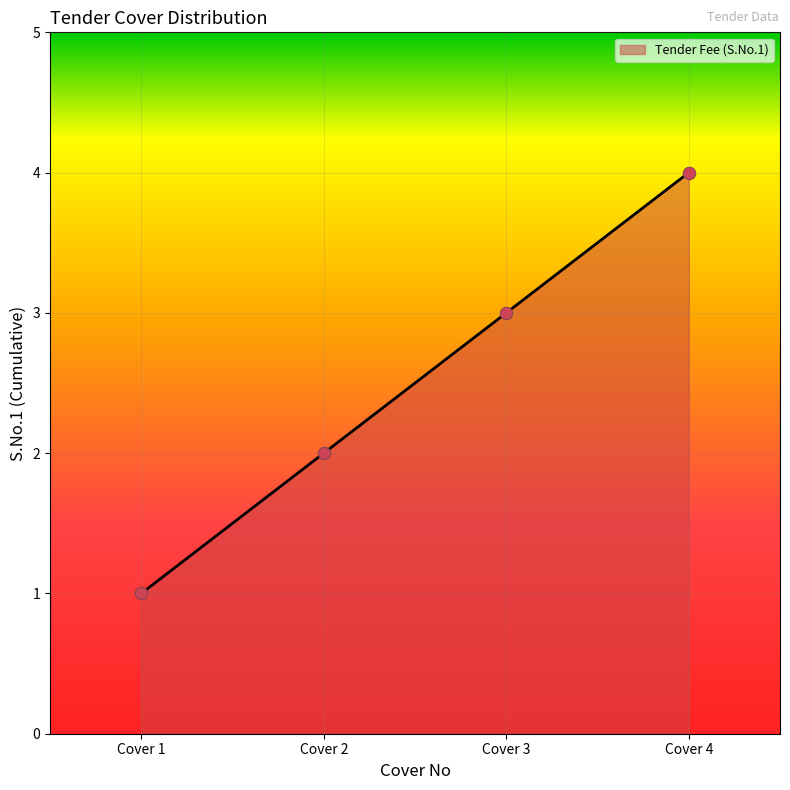

Between Cover 2 and Cover 3, which is larger?

Cover 3